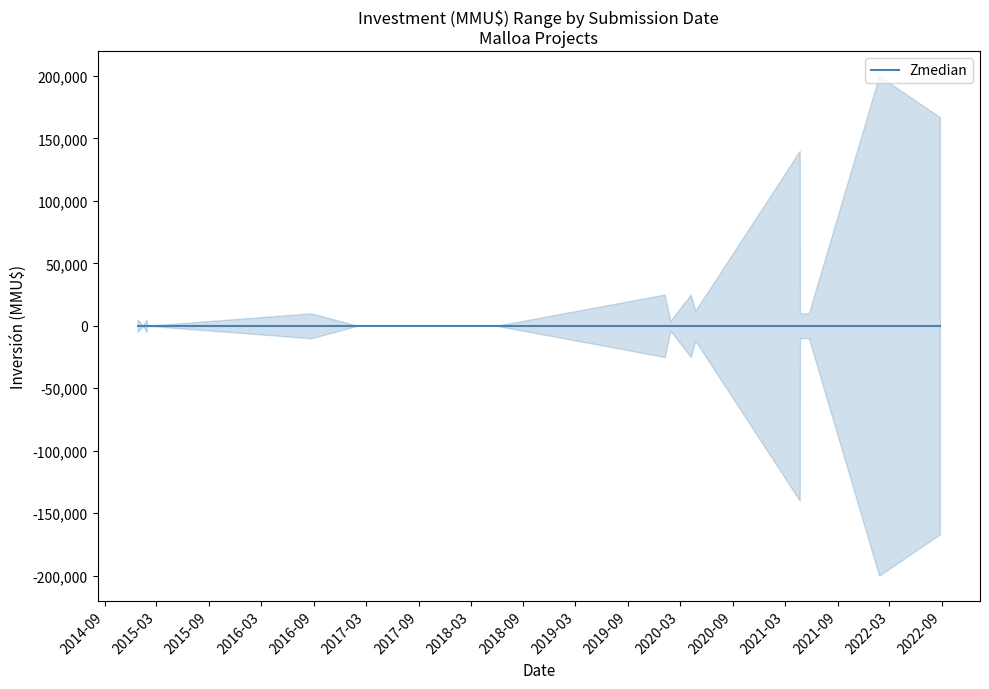

True or false: upper and median intersect in this chart.

False